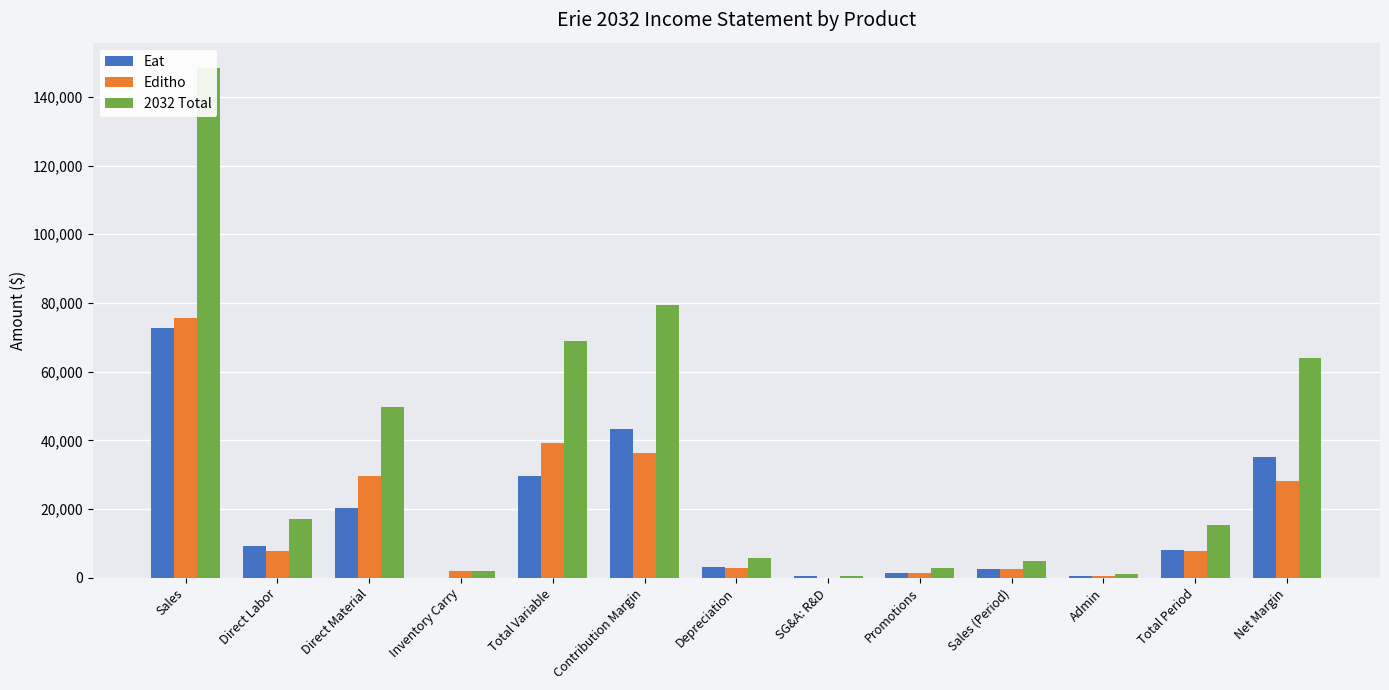

What is the difference between the highest and lowest values at Contribution Margin?

43205